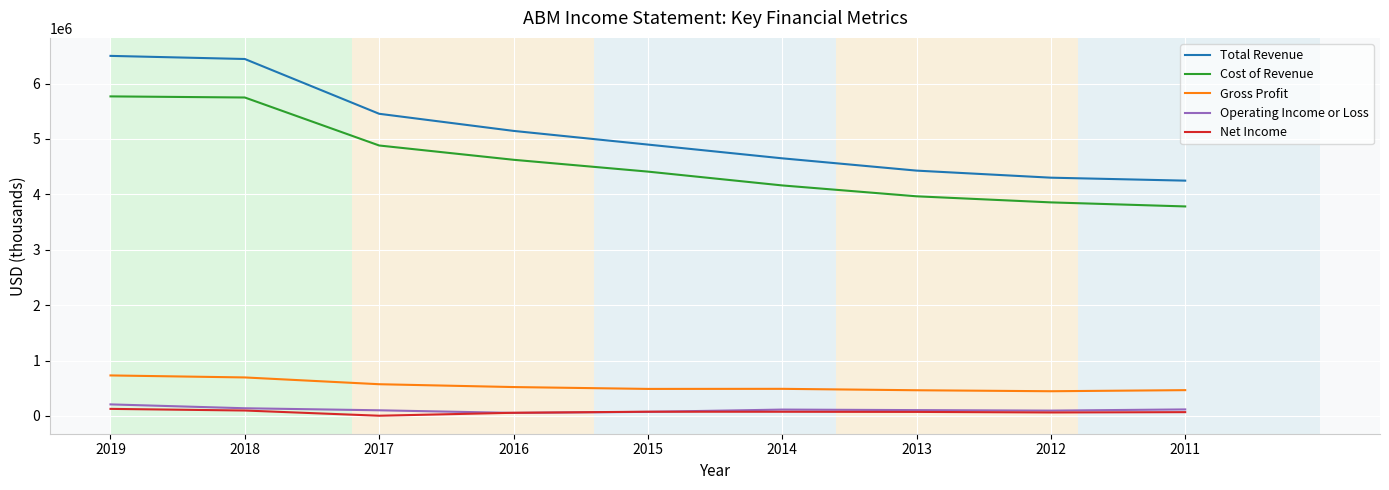

Is the value of Net Income at 2015 greater than the value of Gross Profit at 2014?

No